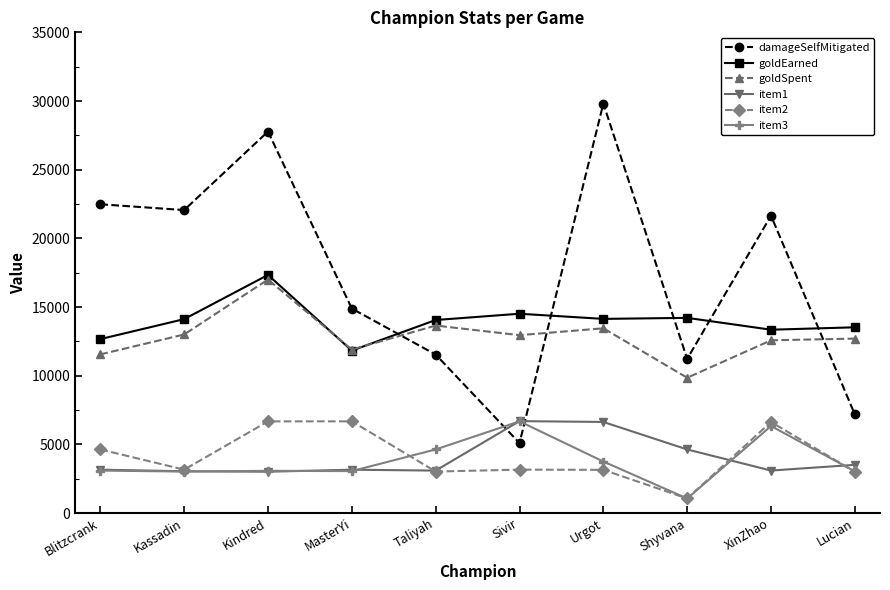

What is the value of the goldEarned point at the 3rd from the left?

17336